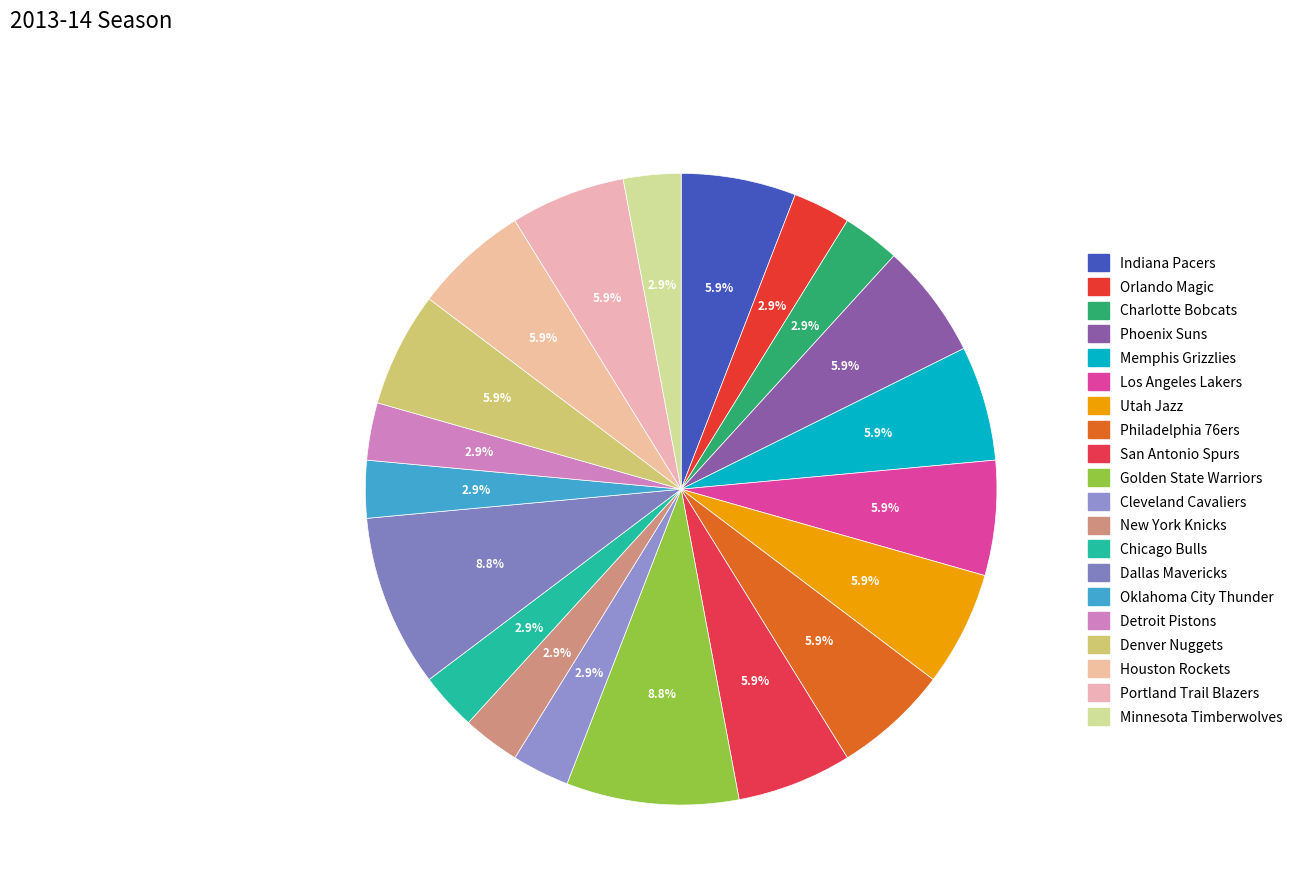

How many slices are in this pie chart?

20